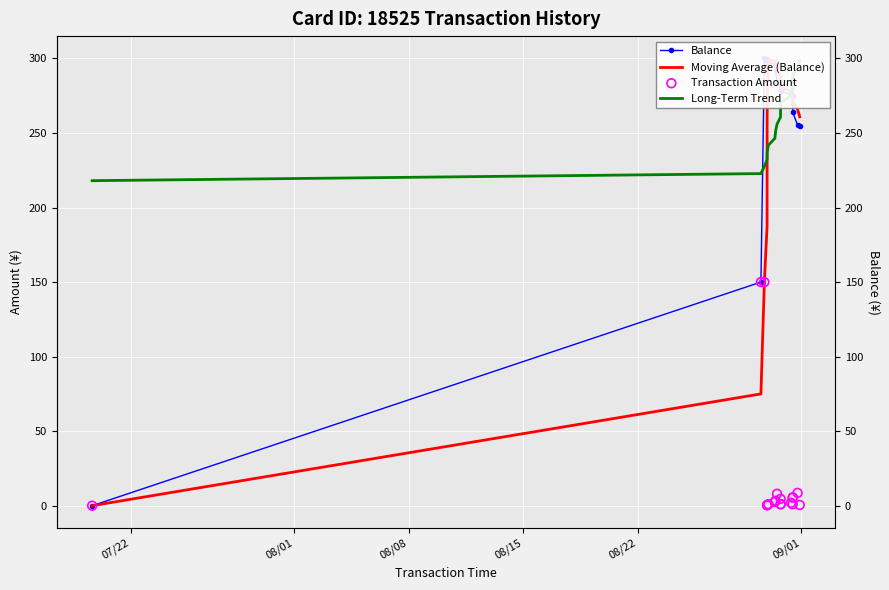

Which series has the largest Y range (max minus min)?

Balance